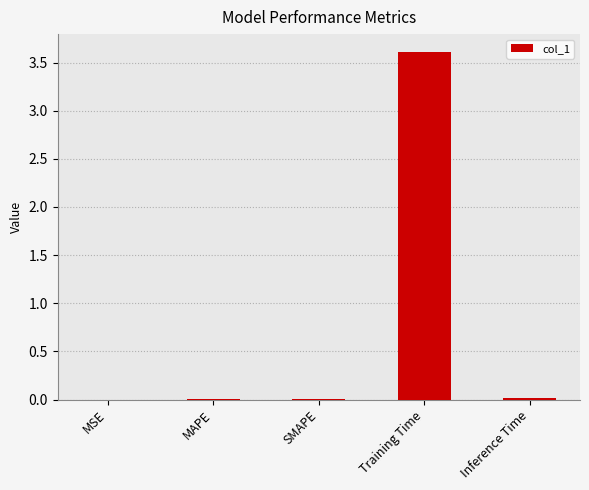

Is it true that the value at SMAPE is 0.0?

True